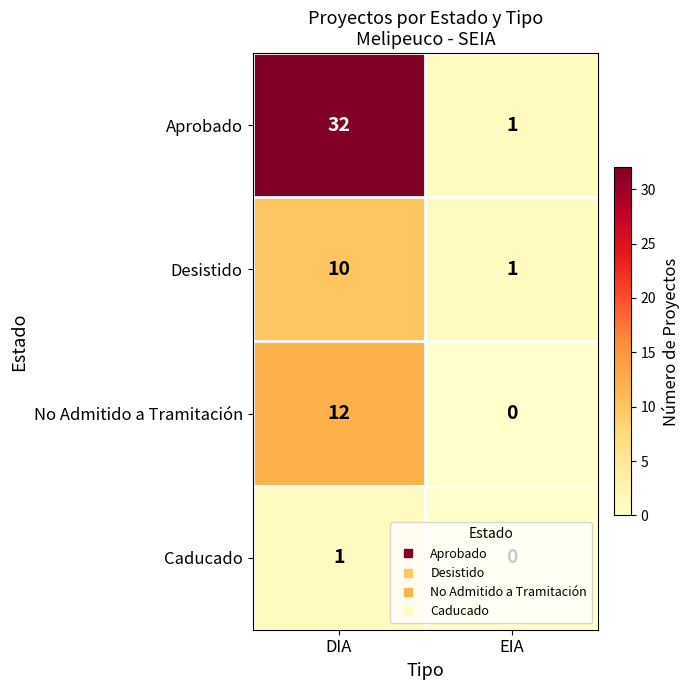

What is the sum of all No Admitido a Tramitación values?

12